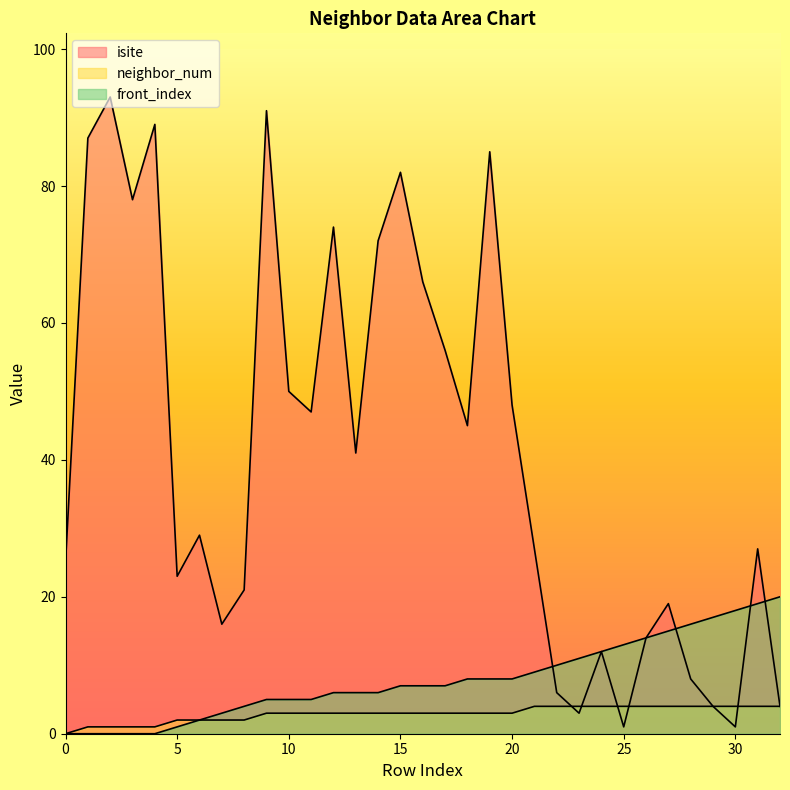

The neighbor_num series shows 3 at 14. True or false?

True